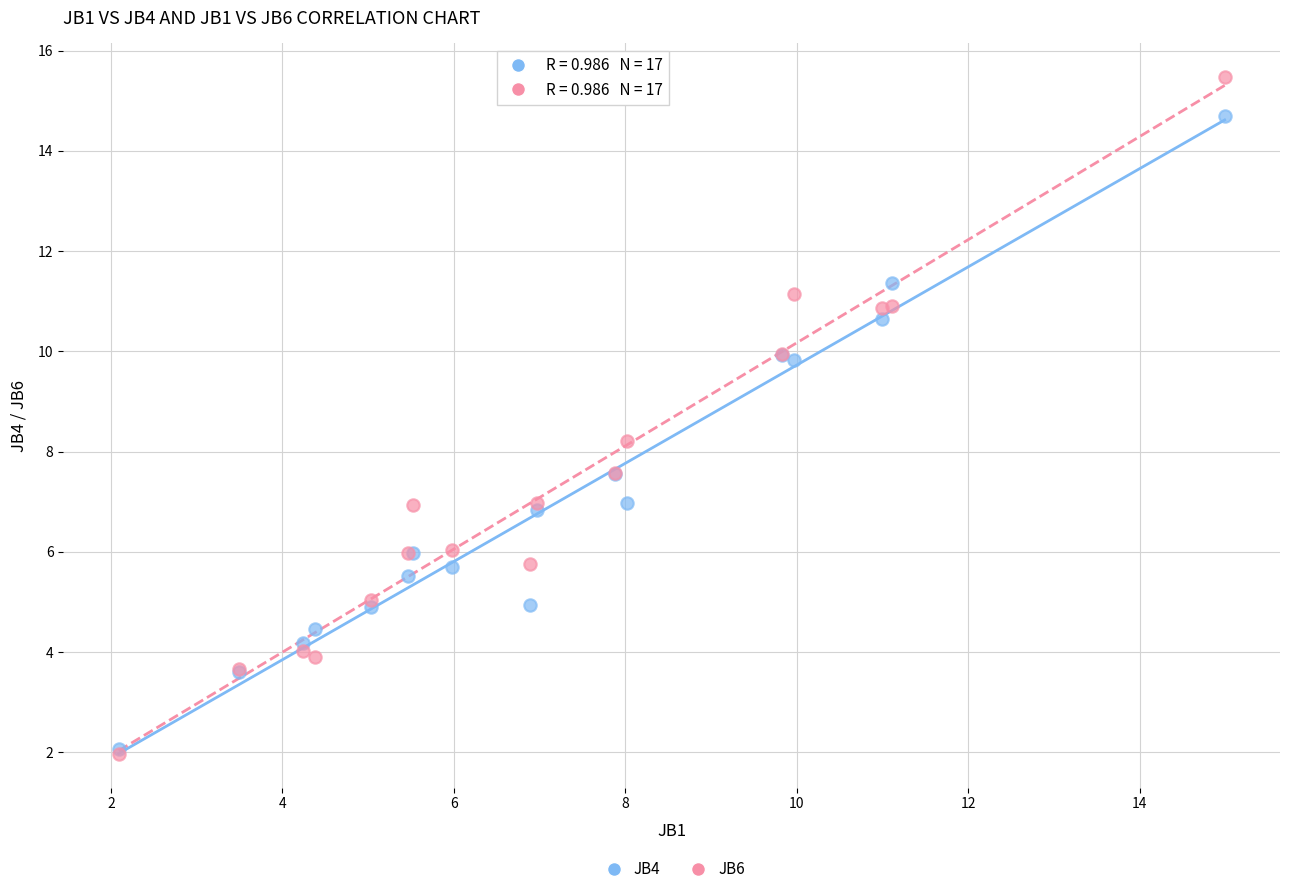

Across all series, what Y value is closest to 8?

8.2